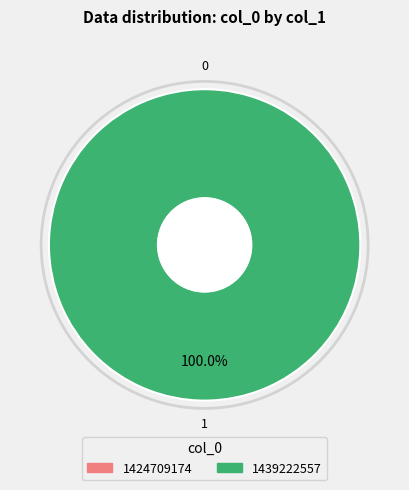

Is 1439222557 the majority of the pie?

Yes